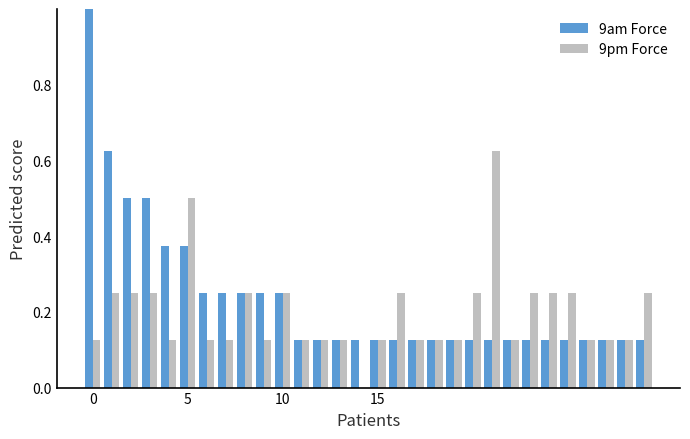

What is the greatest value displayed?

1.0